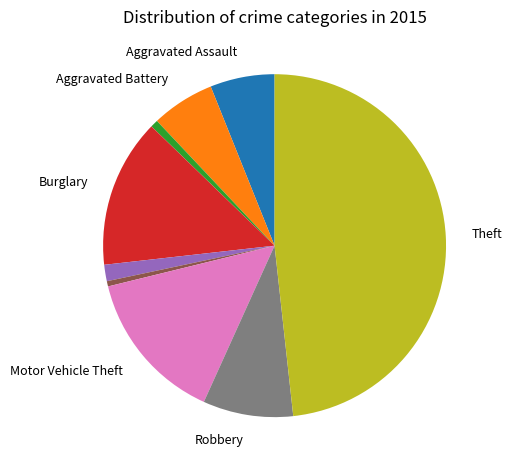

Is there a majority slice in this chart?

No